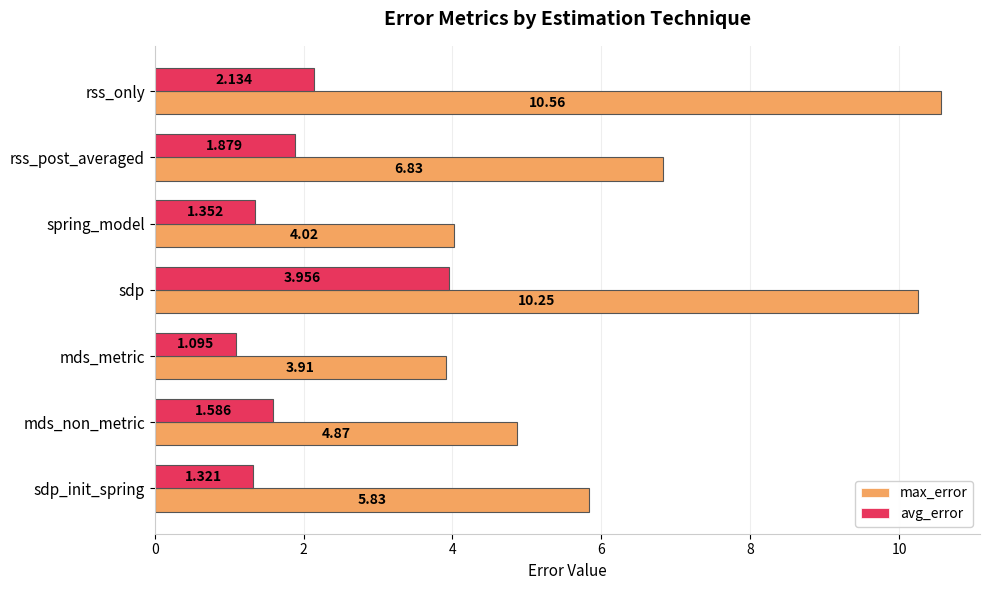

What is the difference between the second highest and minimum values in the max_error series?

6.3